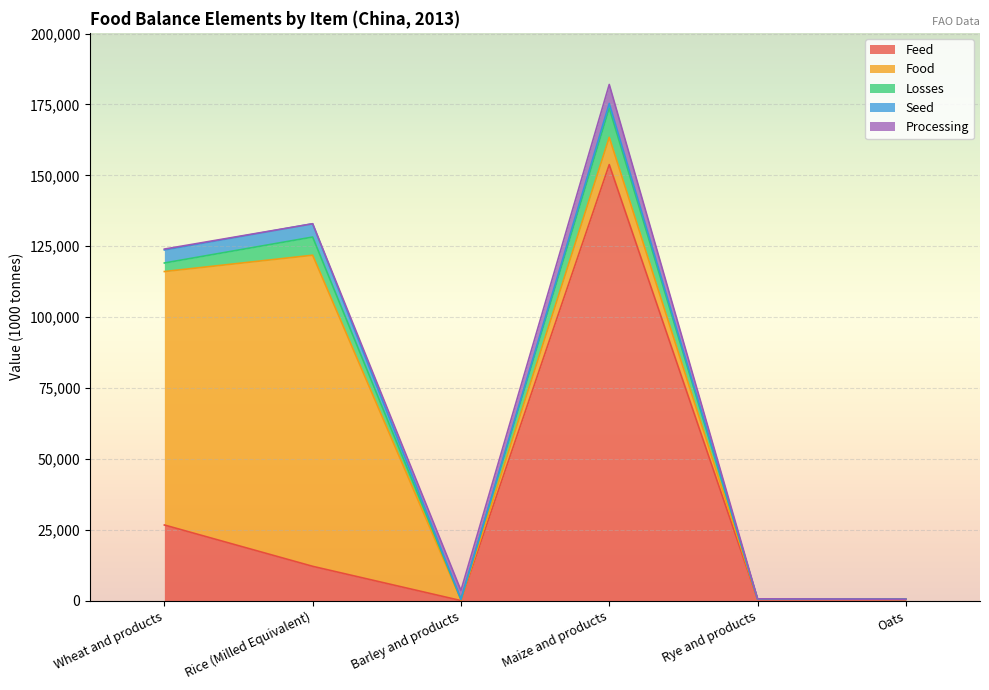

Which series has the largest range (max minus min)?

Feed